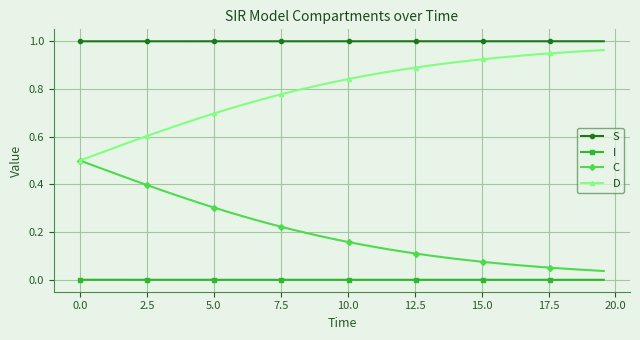

Does the chart display data point markers on the line(s)?

Yes